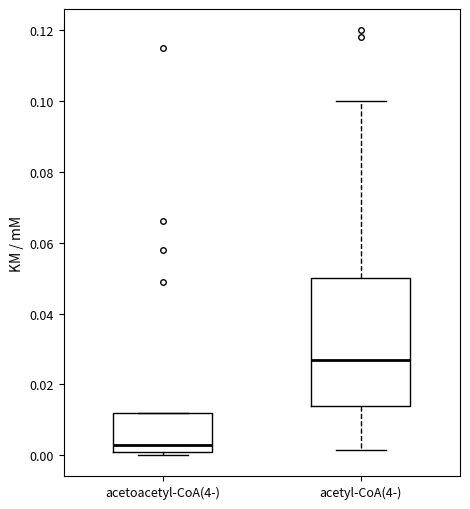

Reading left to right, read every box against the y-axis: the position of its median line, the range the box covers, and the ends of its whiskers. The values are not printed on the chart, so give them approximately, as read against the axis.

acetoacetyl-CoA(4-): median 0.002, box 0.000 to 0.012, whiskers 0.000 (just below the box's lower edge) to 0.012
acetyl-CoA(4-): median 0.028, box 0.014 to 0.050, whiskers 0.002 to 0.100